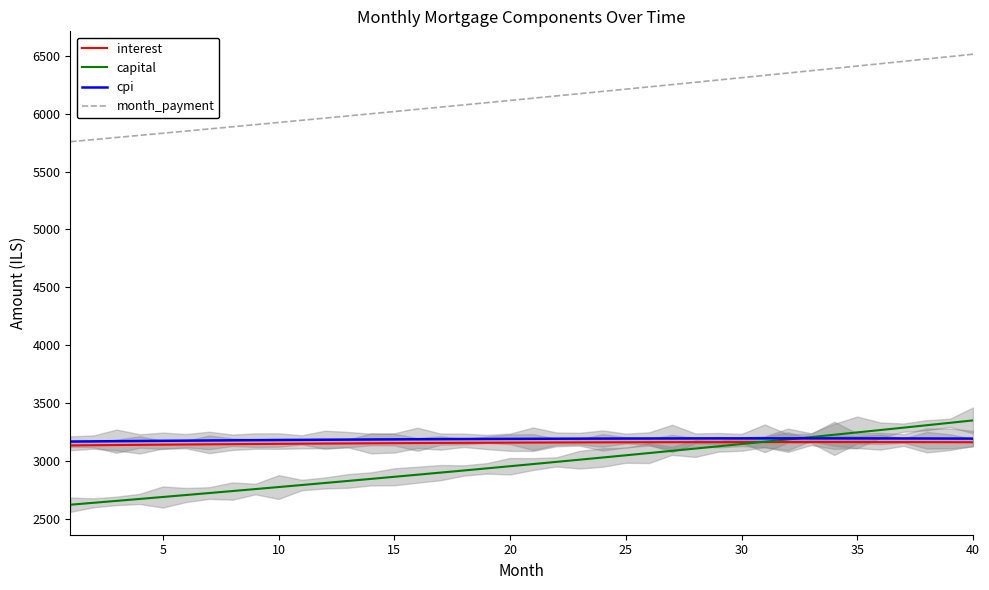

What is the sum of the month_payment values at 25 and 35?

12623.0